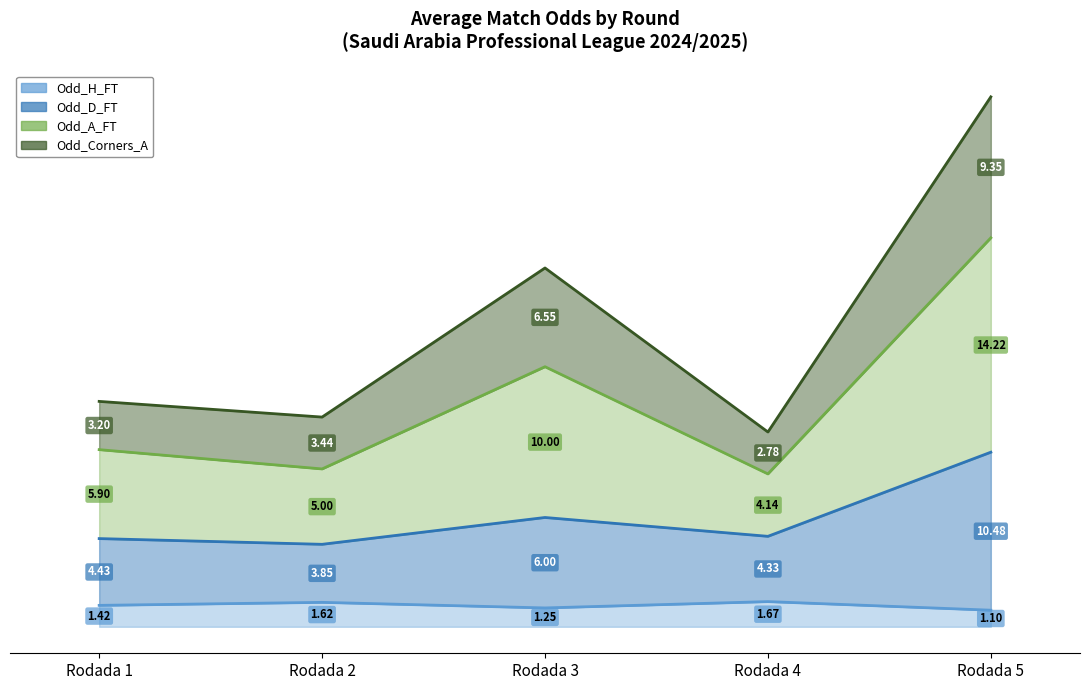

What are all the series names shown in the legend?

Odd_H_FT (line), Odd_D_FT (line), Odd_A_FT (line), Odd_Corners_A (line)